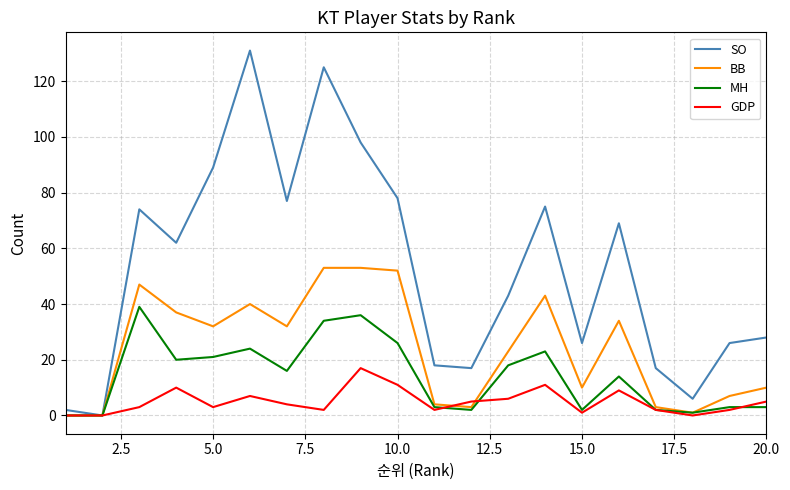

Which series has the widest spread of values?

SO